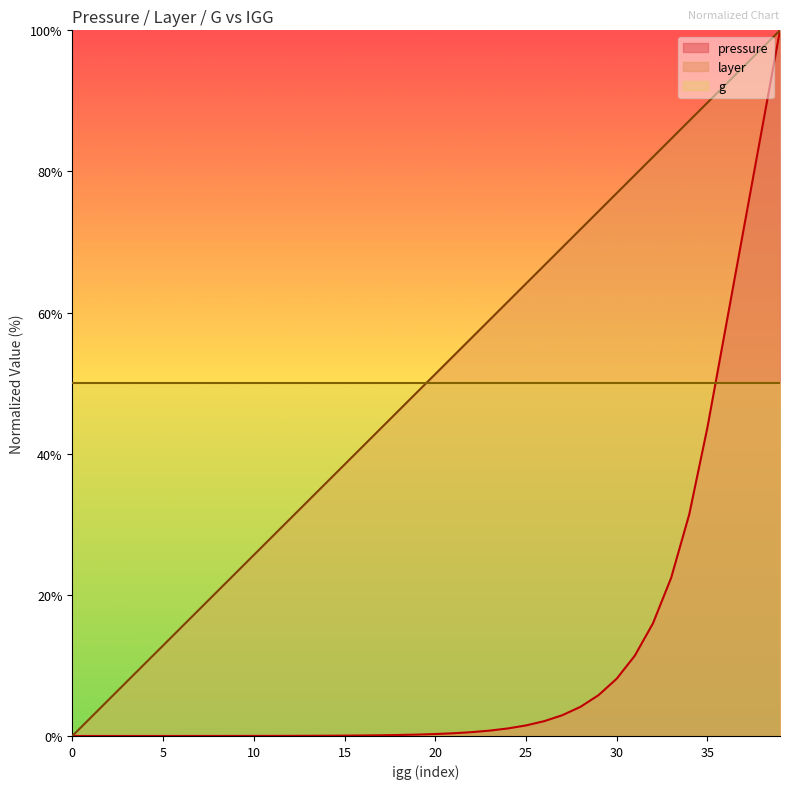

Does the chart display data point markers on the line(s)?

No